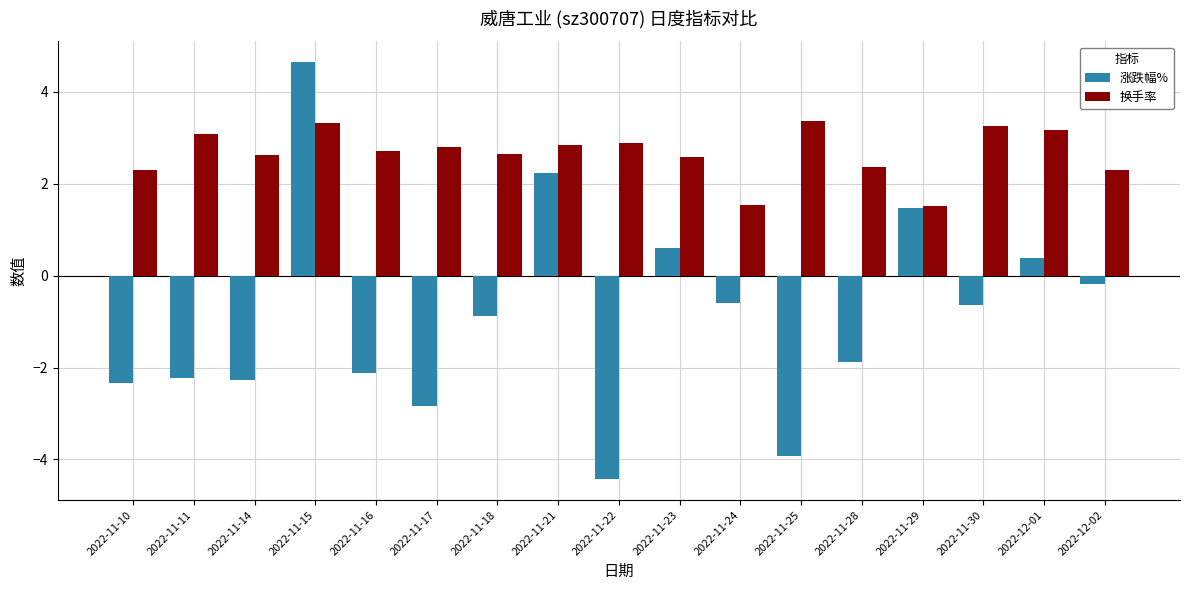

Is the value of 涨跌幅% at 2022-11-29 greater than the value of 换手率 at 2022-11-28?

No